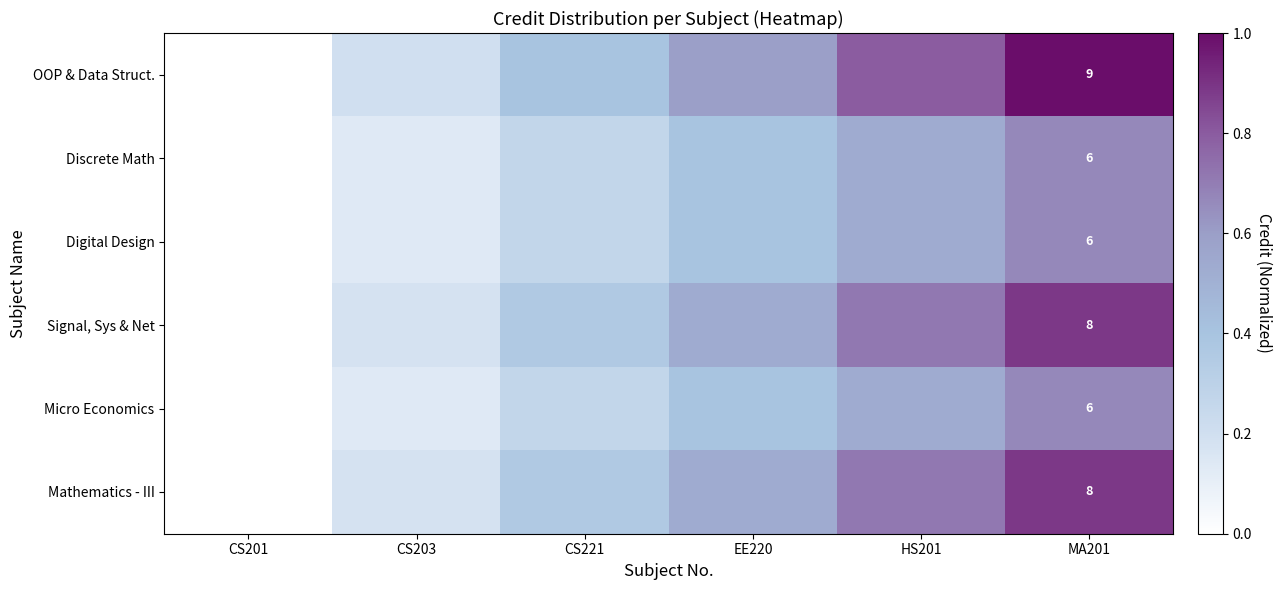

List the labels in order of Signal, Sys & Net value, largest first.

MA201, HS201, EE220, CS221, CS203, CS201